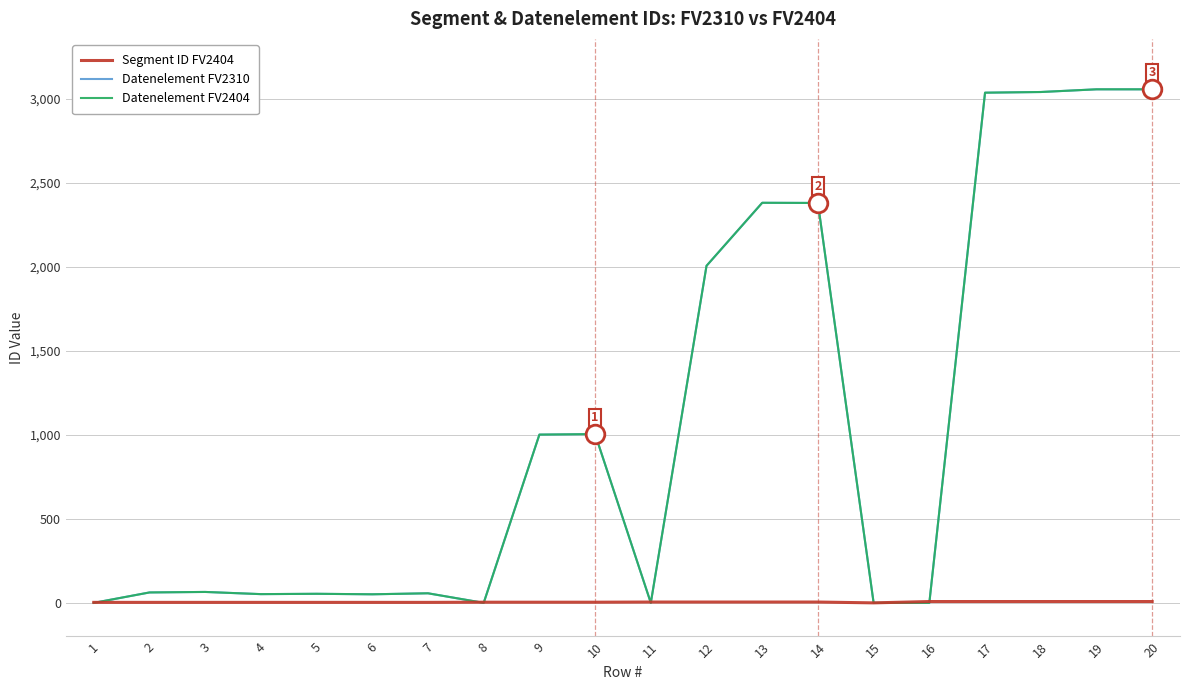

Is this an area chart (filled region under the line)?

No